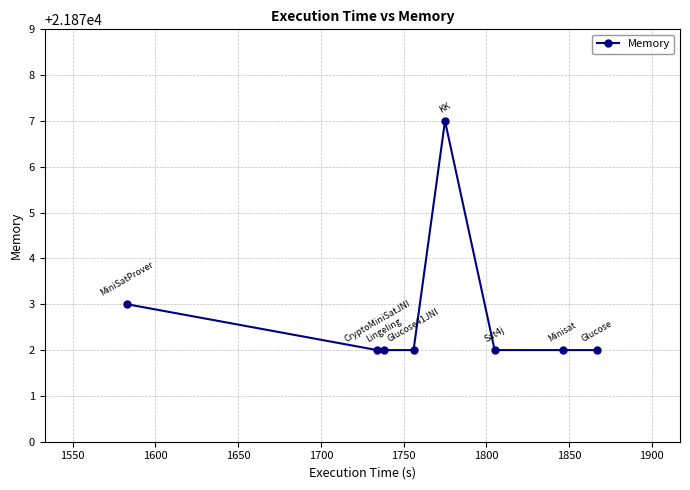

What is the value of the 5th point from the left?

21877